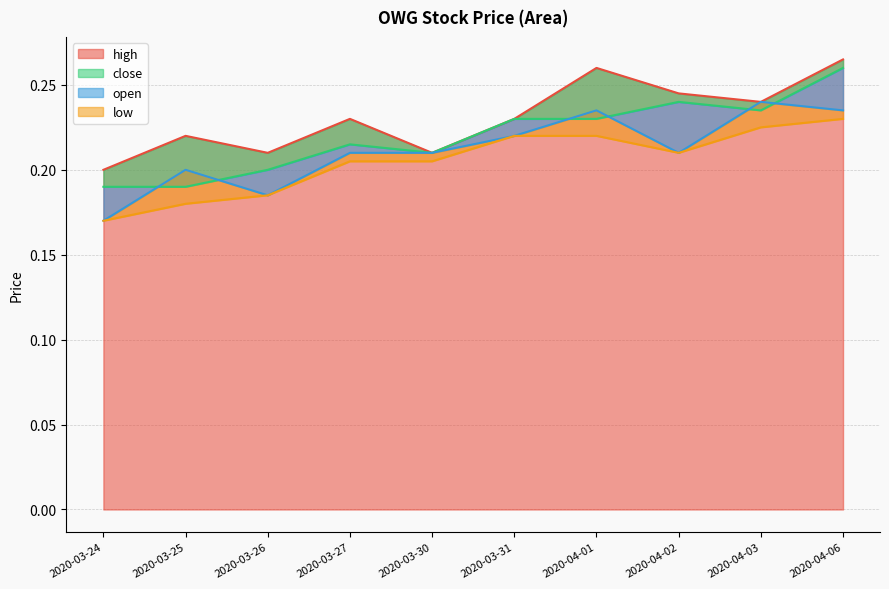

At which label does open reach its minimum?

2020-03-24